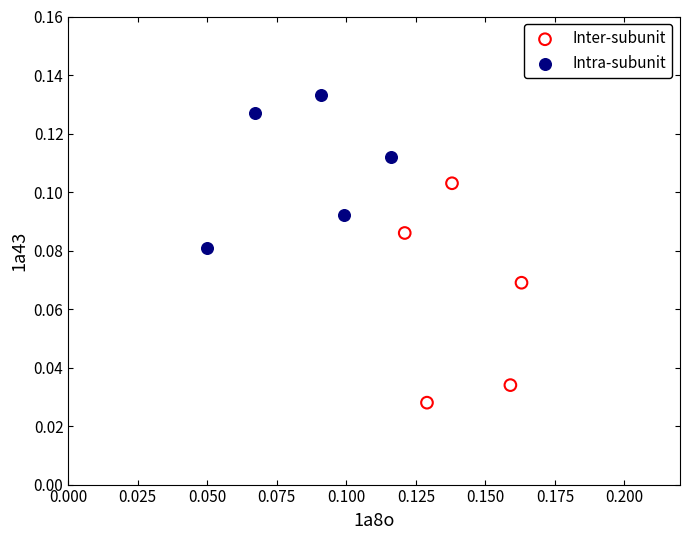

Which series has the largest Y range (max minus min)?

Inter-subunit